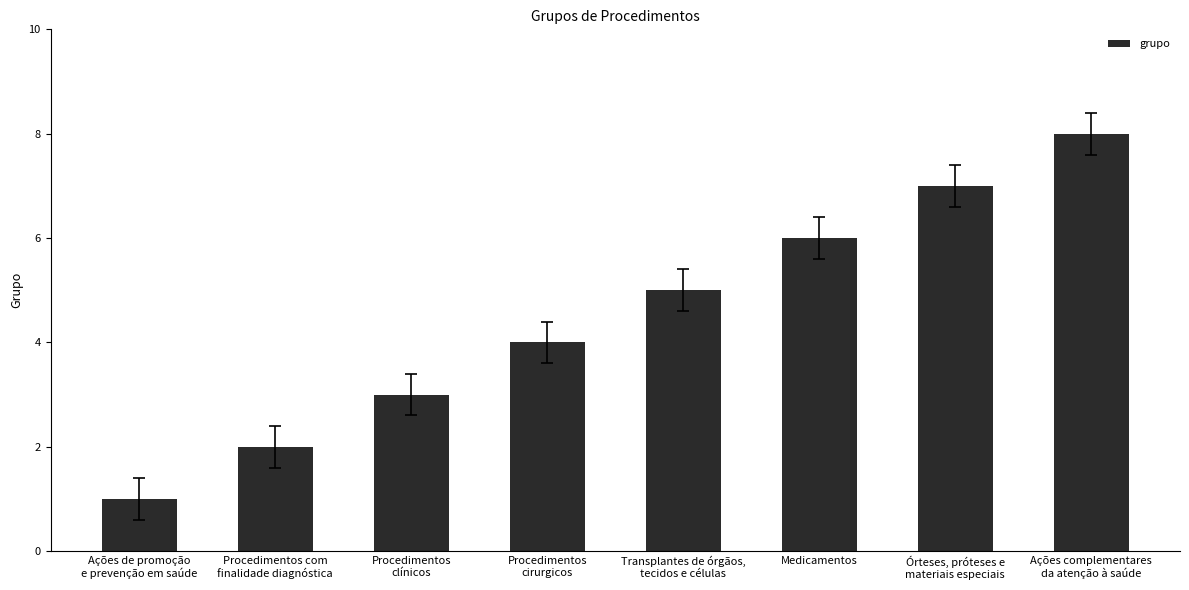

True or false: the data shows 5 at Procedimentos
clínicos.

False